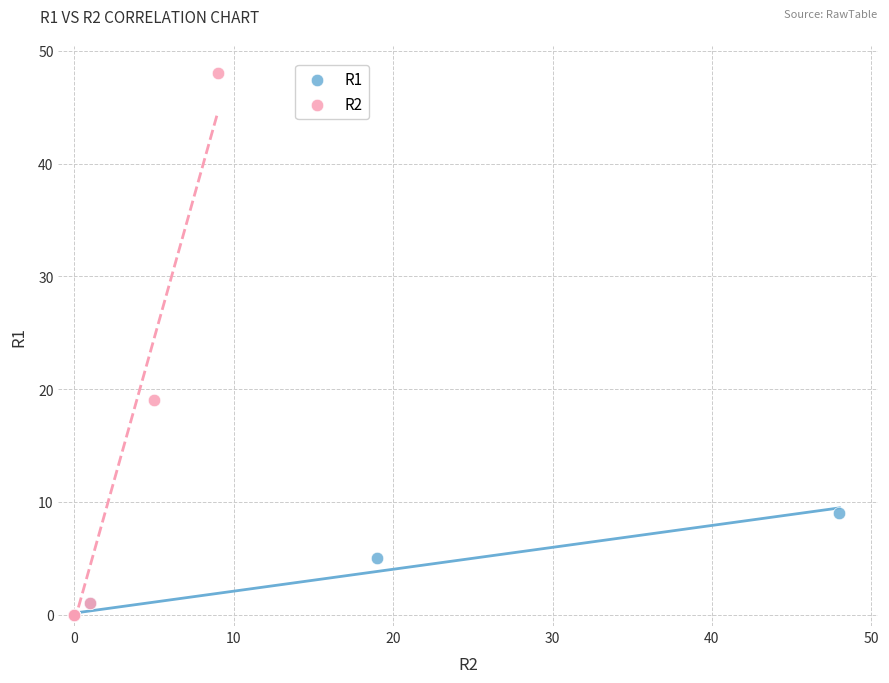

Which series reaches the maximum Y coordinate?

R2